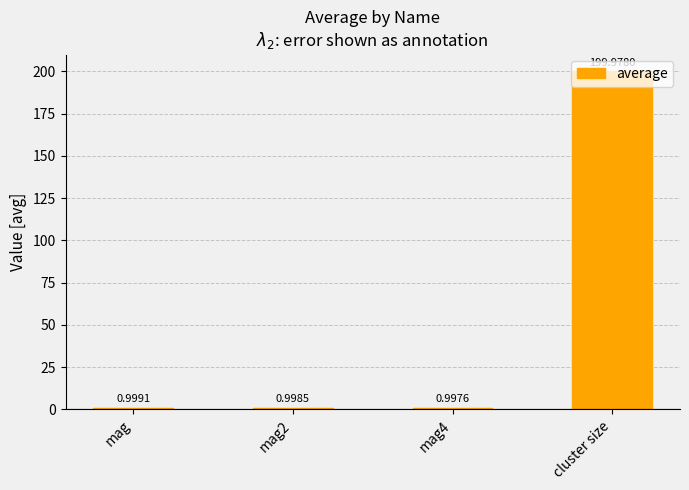

Are the bars grouped side by side (vs. stacked)?

No